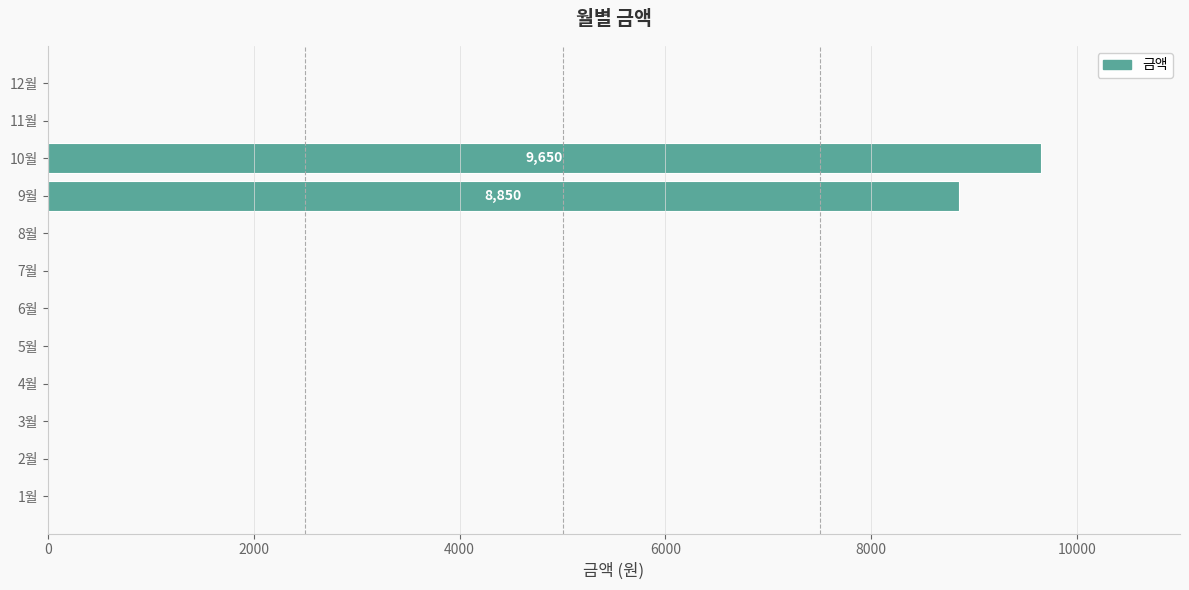

At which label is the value closest to 4825?

9월